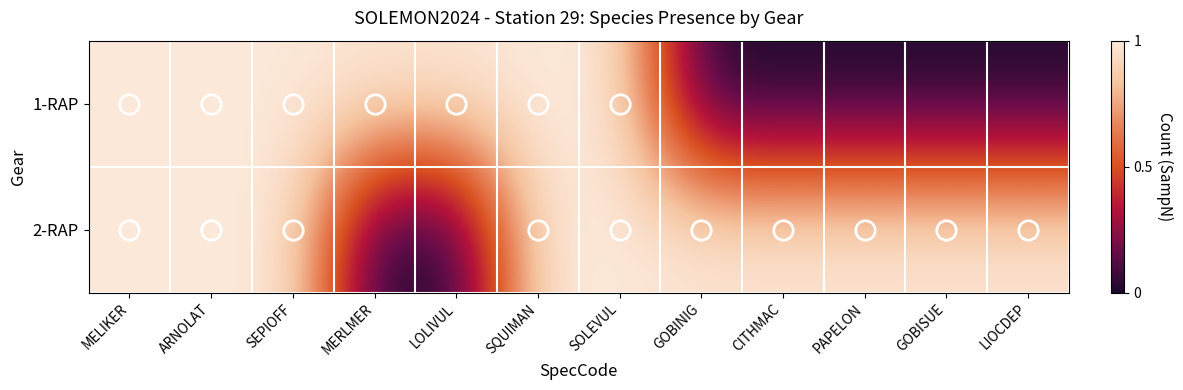

What is the total value across all series at MERLMER?

1